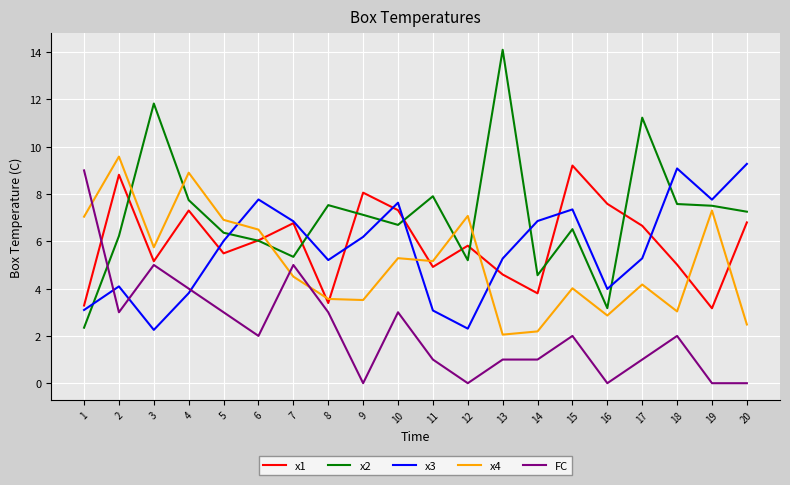

What is the sum of the x3 values at 10 and 2?

11.7